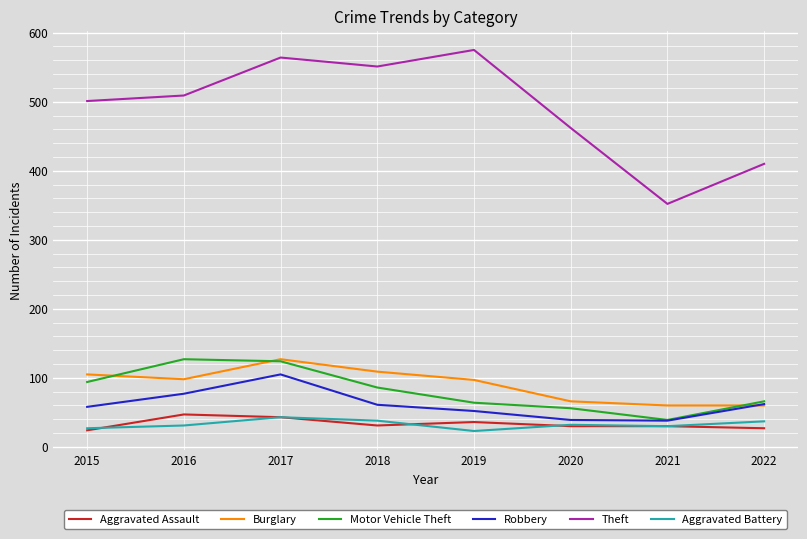

Between which two adjacent categories do Motor Vehicle Theft and Burglary first intersect?

2015 and 2016